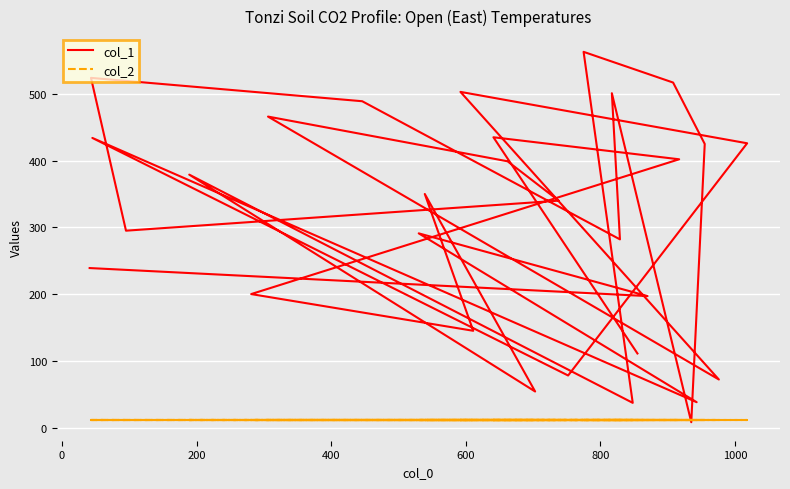

Rank the series by their maximum value, from highest to lowest.

col_1, col_2